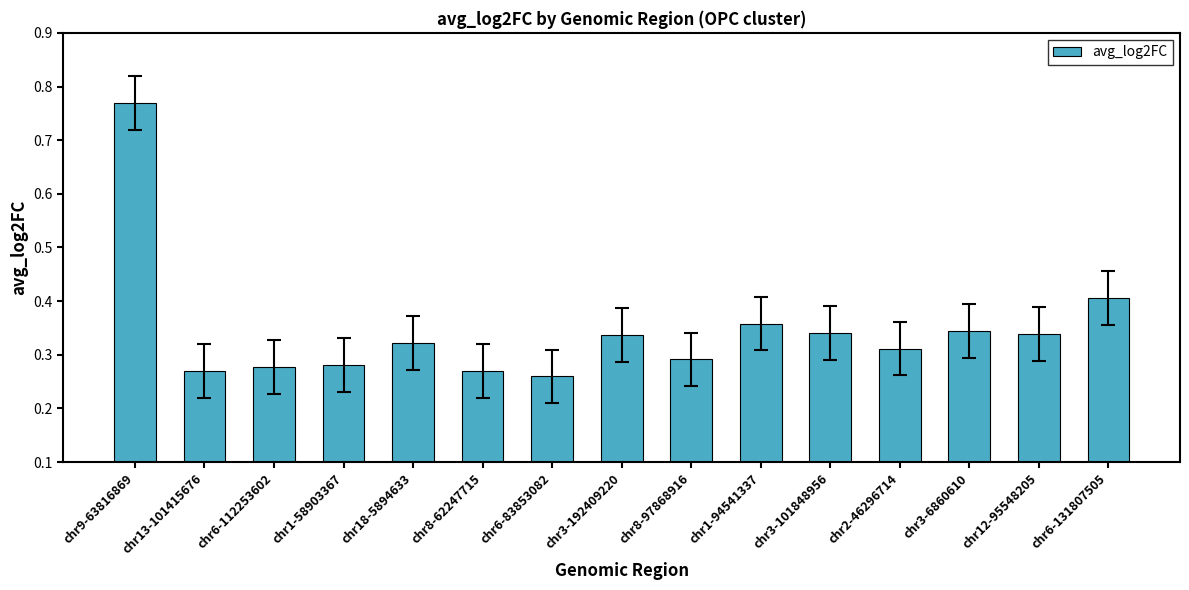

Count the values in the range 0 to 1.

15